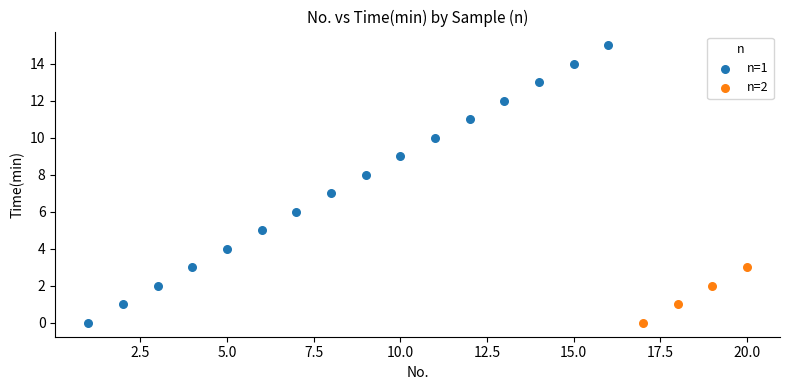

Which series contains the highest Y value?

n=1